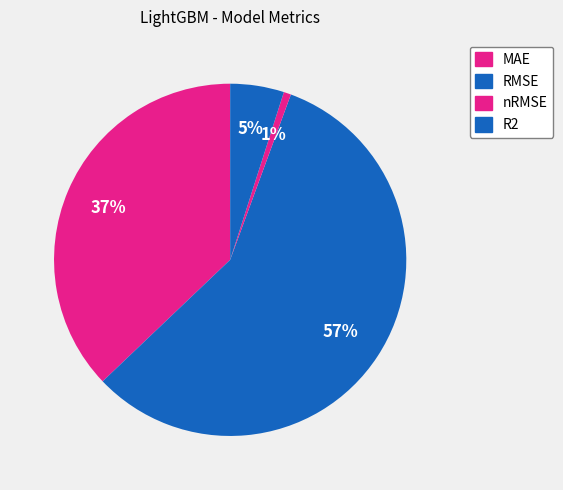

What is the largest slice in the pie chart?

RMSE